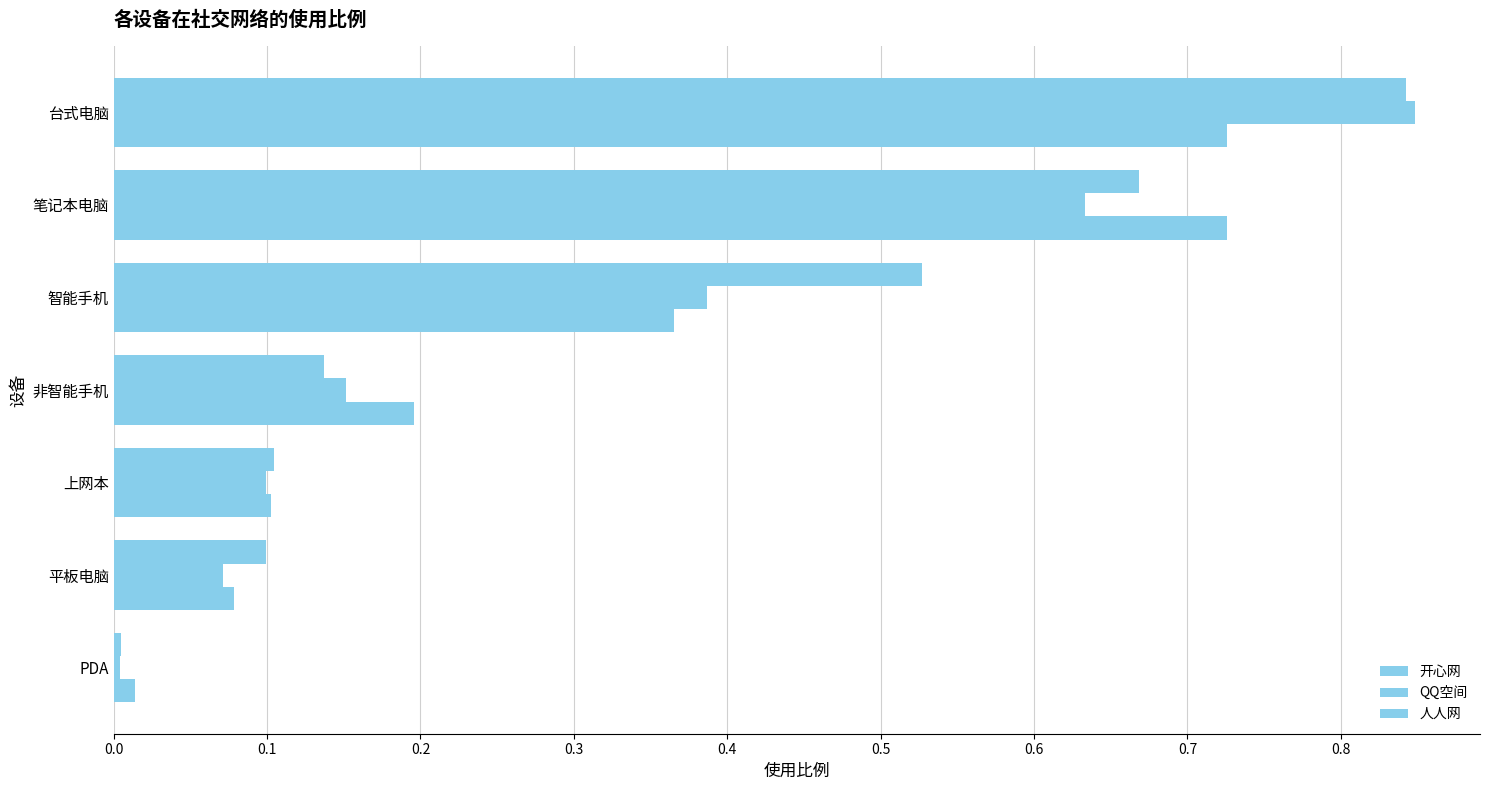

Which series has the widest spread of values?

QQ空间